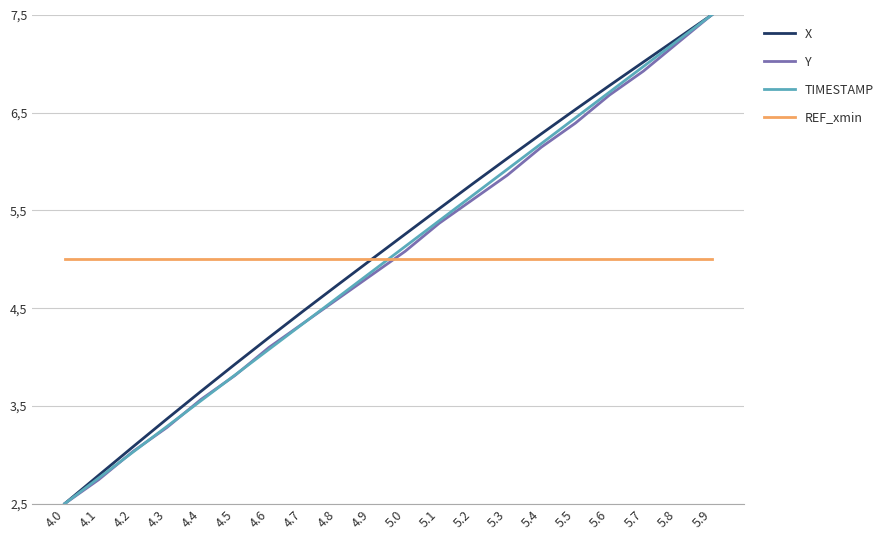

True or false: X has more than 0 interior local peaks.

False